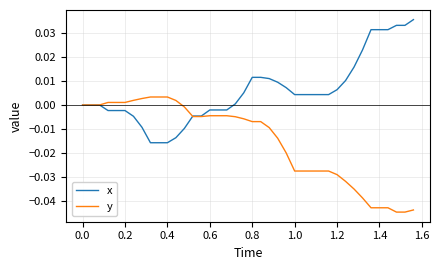

Rank the series by their maximum value, from highest to lowest.

x, y